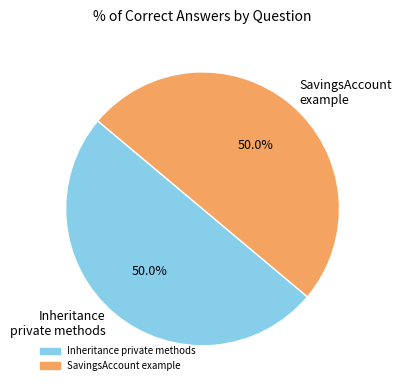

What is the ratio of the value at Inheritance private methods to the value at SavingsAccount example?

1.0